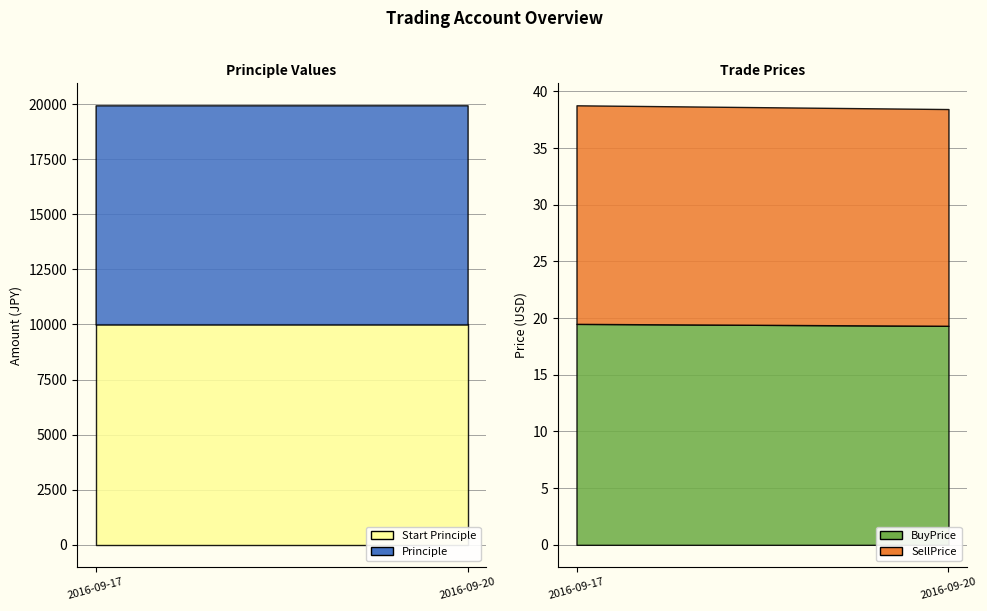

At which category is the sum across all series the highest?

2016-09-20